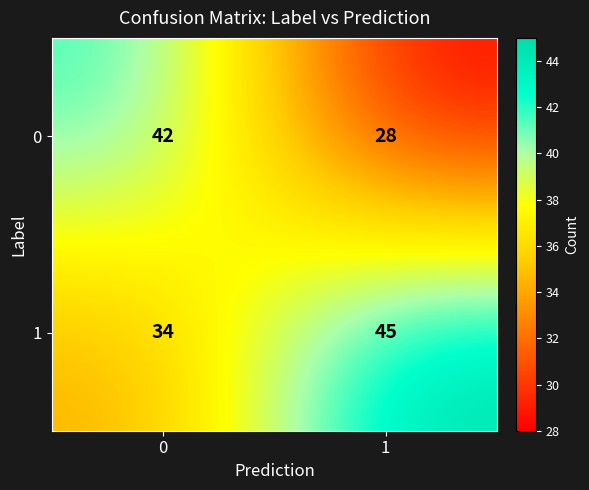

Reading right to left, transcribe all the data shown in this chart.

0: 28	42
1: 45	34